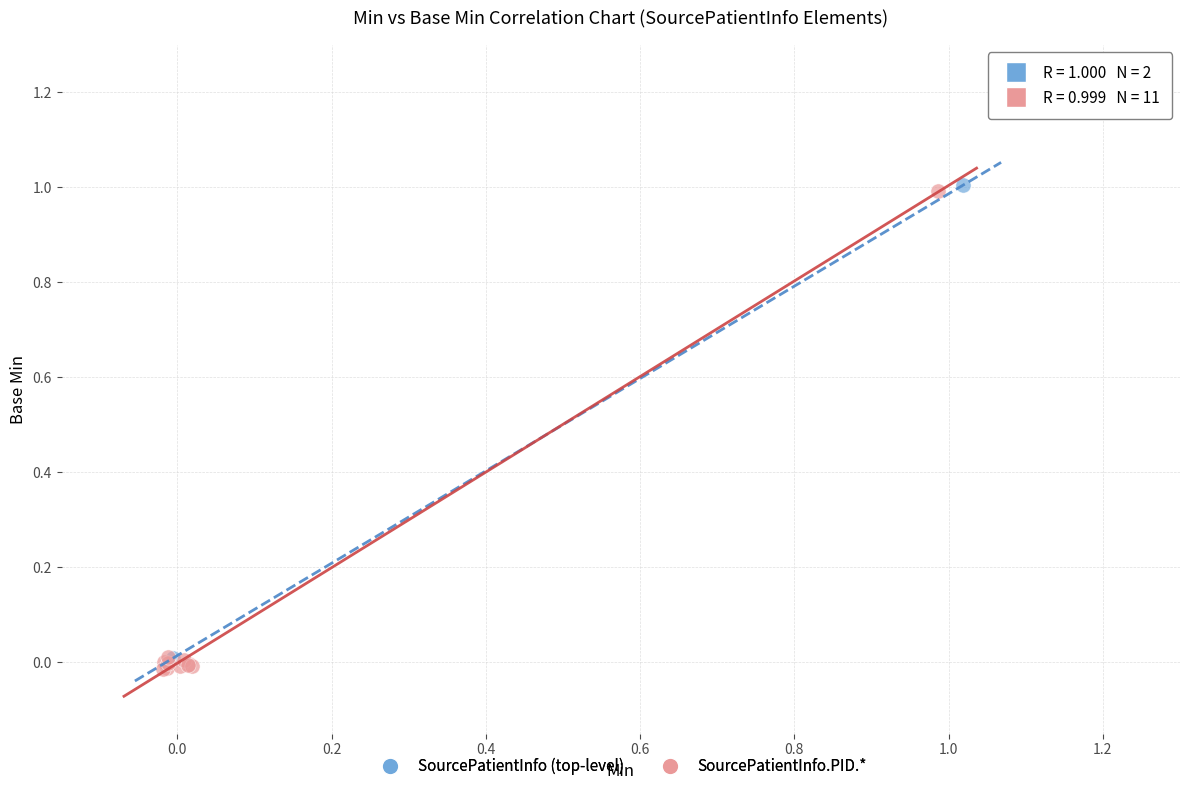

What are all the series names shown in the legend?

SourcePatientInfo (top-level), SourcePatientInfo.PID.*